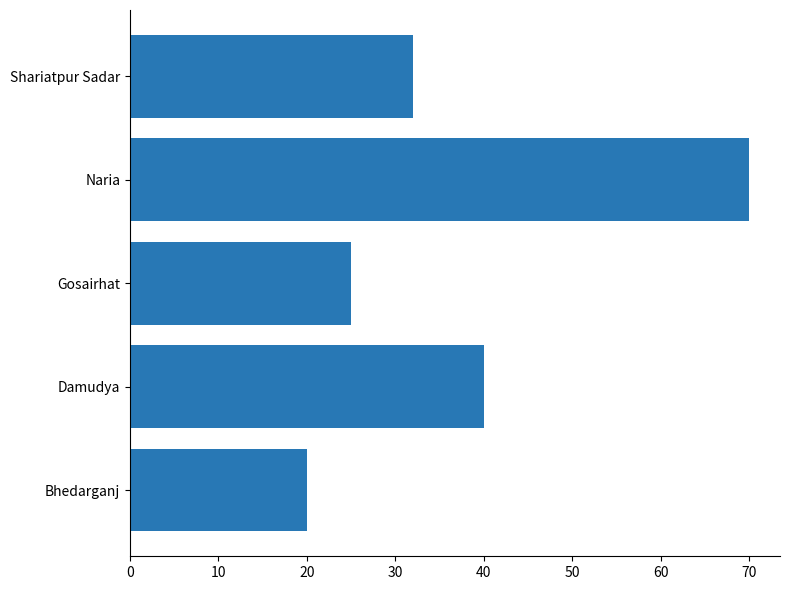

What is the difference between the maximum and second lowest values?

45